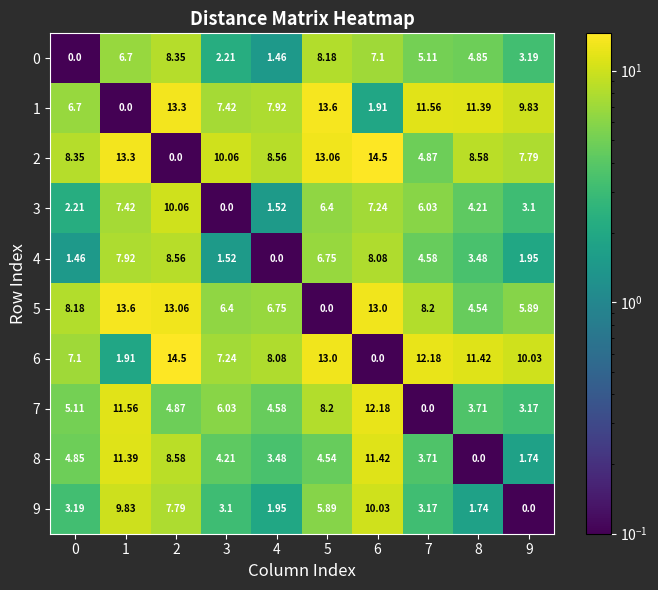

How many categories are shown in the chart?

10